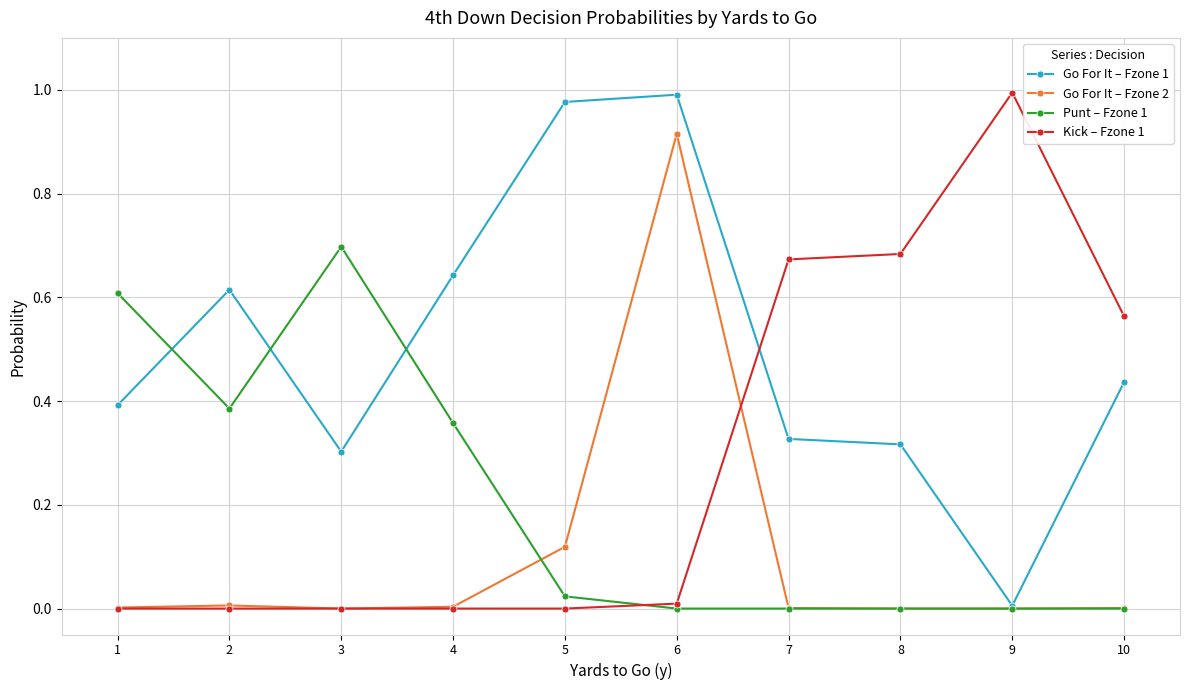

List the series in order of their overall mean, lowest first.

Go For It – Fzone 2, Punt – Fzone 1, Kick – Fzone 1, Go For It – Fzone 1